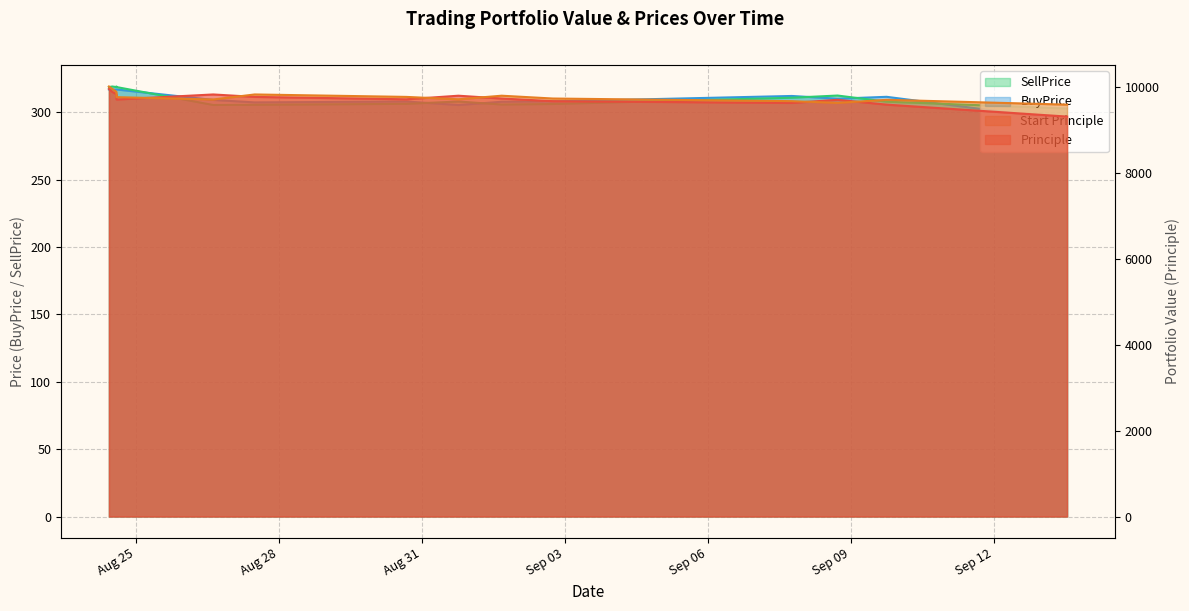

List the labels in order of Start Principle value, largest first.

2016-08-24 10:17:20, 2016-08-24 11:58:03, 2016-08-24 14:03:14, 2016-08-24 14:04:50, 2016-08-27 11:44:06, 2016-09-01 16:08:32, 2016-08-30 16:08:59, 2016-08-24 14:06:26, 2016-09-02 18:00:02, 2016-08-31 18:22:15, 2016-08-26 14:49:50, 2016-09-09 18:08:59, 2016-09-07 18:23:09, 2016-09-08 17:24:57, 2016-09-13 13:03:49